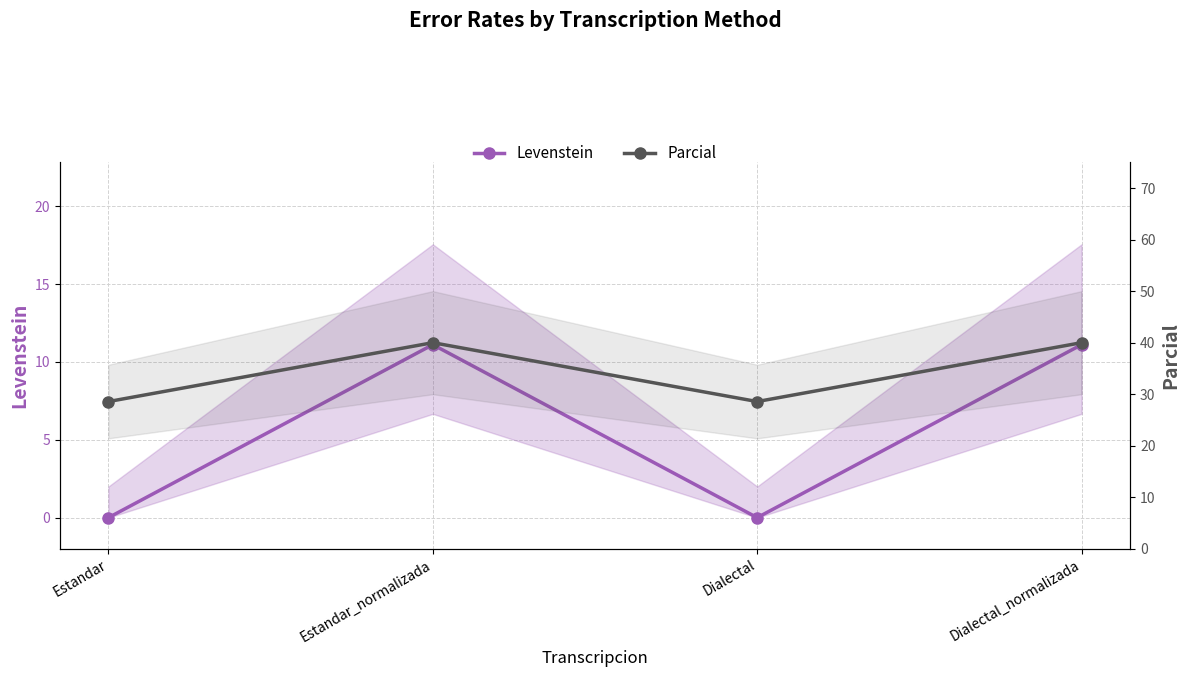

List the series in order of their peak value, lowest first.

Levenstein, Parcial